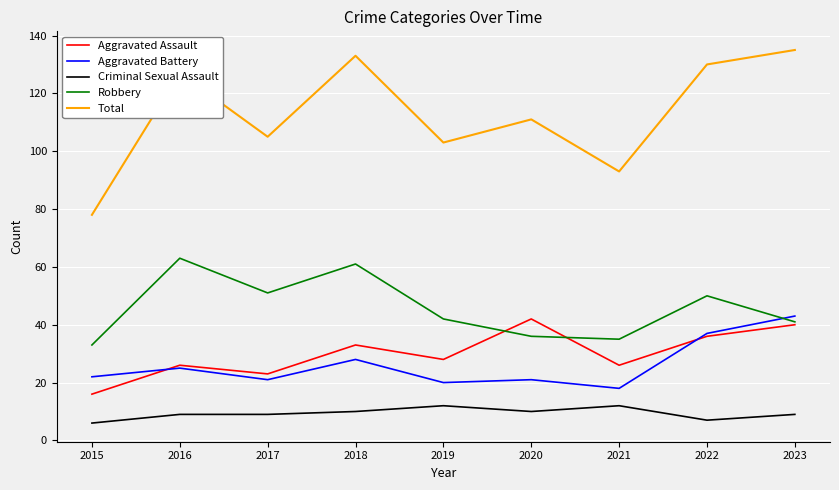

Which series changed the most between 2018 and 2020?

Robbery